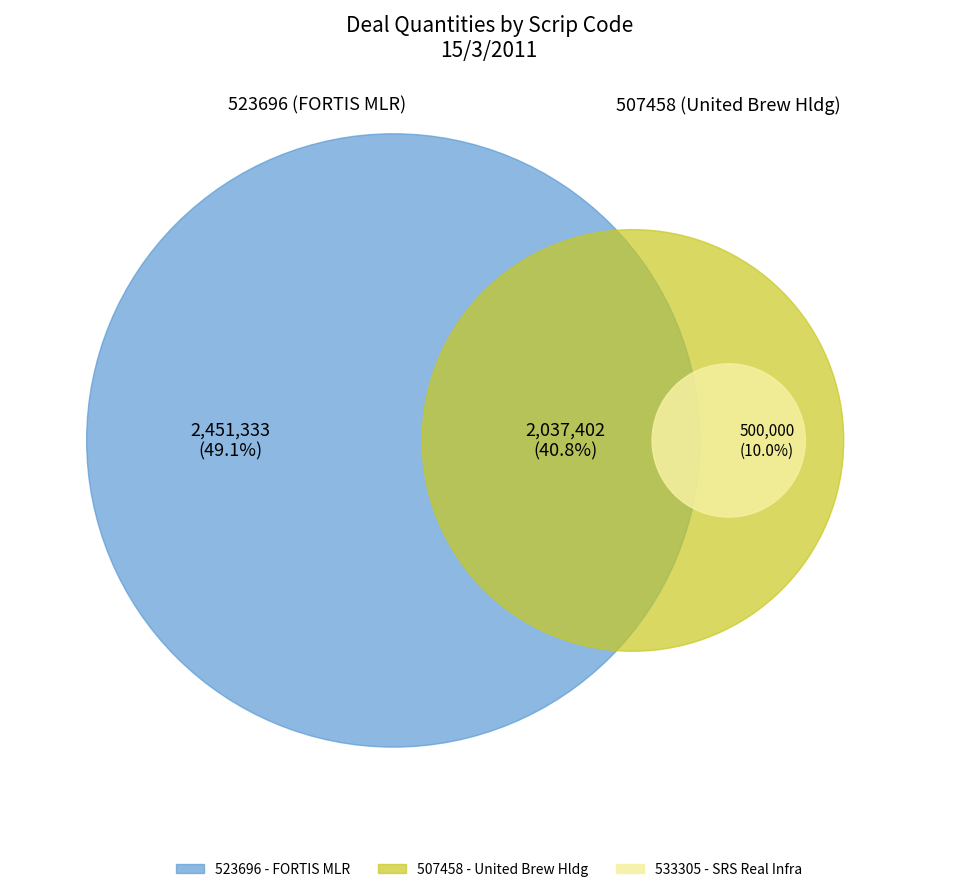

The 533305 slice represents 10% of the pie. True or false?

True